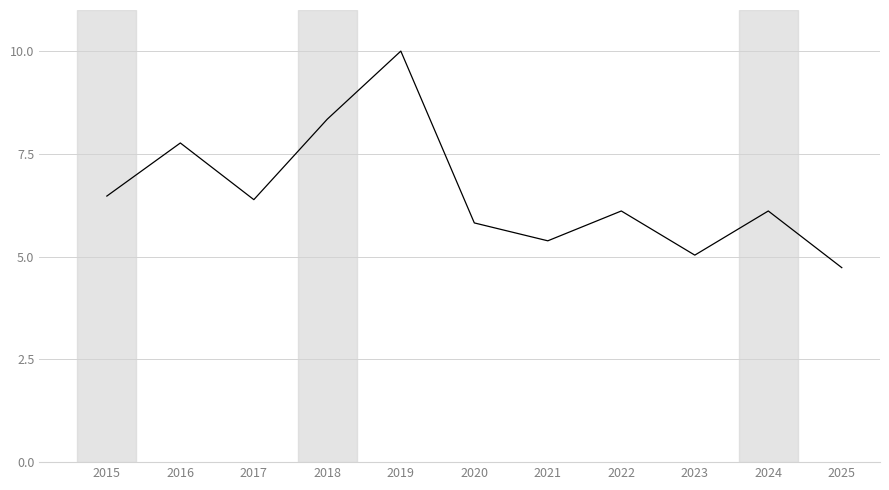

What is the ratio of the value at 2017 to the value at 2024?

1.0